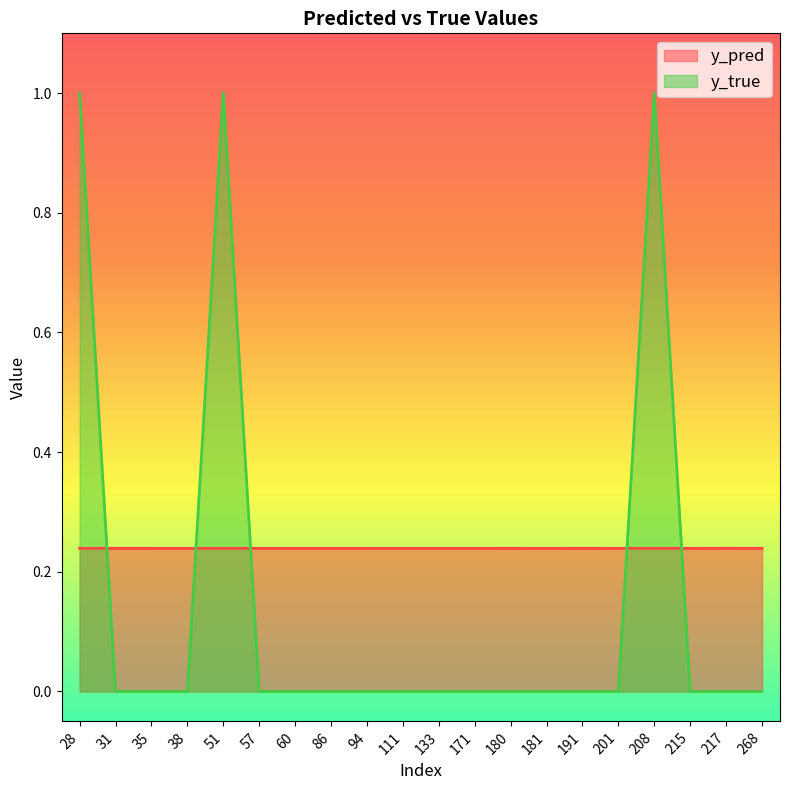

The y_pred series shows 0.3 at 180. True or false?

False